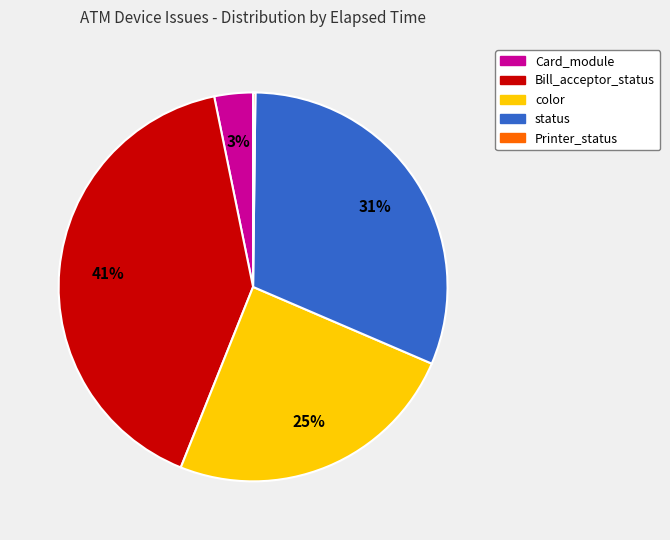

Which has a higher value, Card_module or color?

color